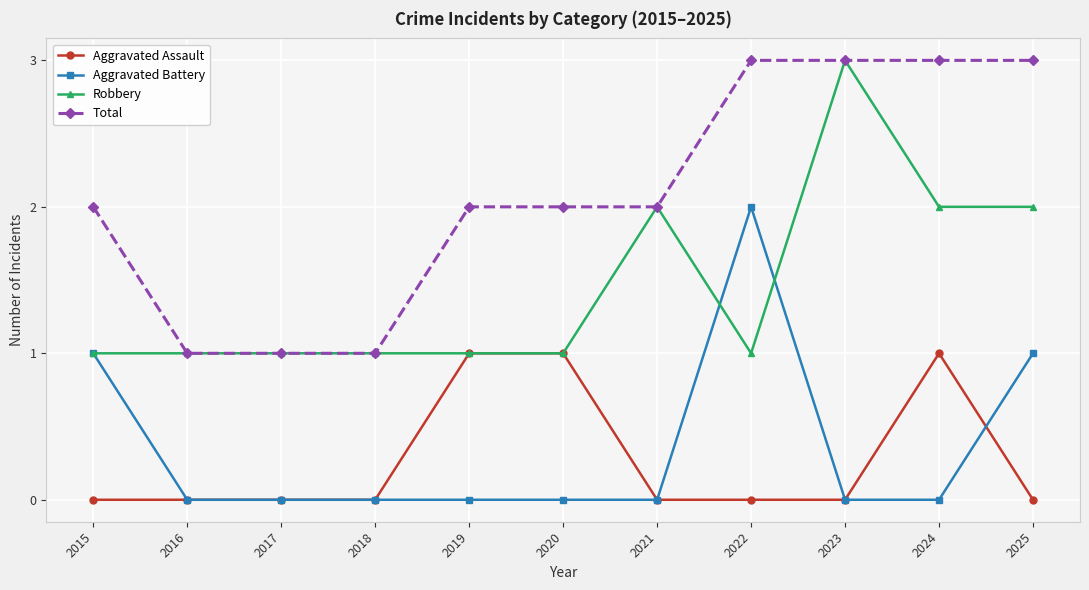

What is the greatest value displayed?

3